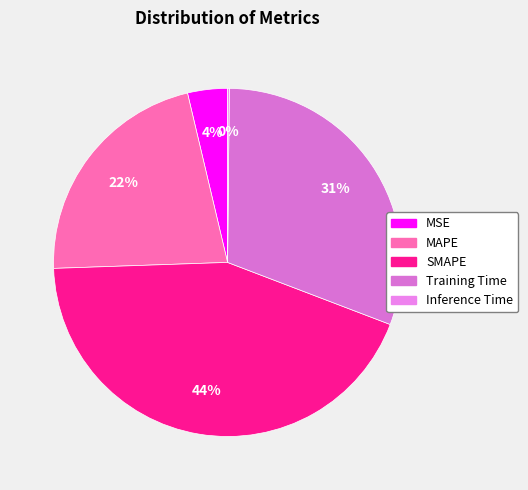

Does any single category account for the majority?

No